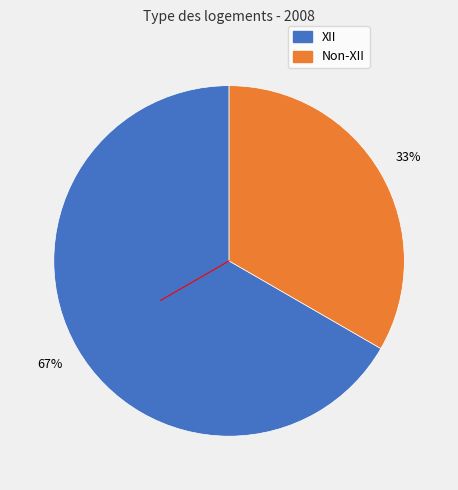

Is there a majority slice in this chart?

Yes